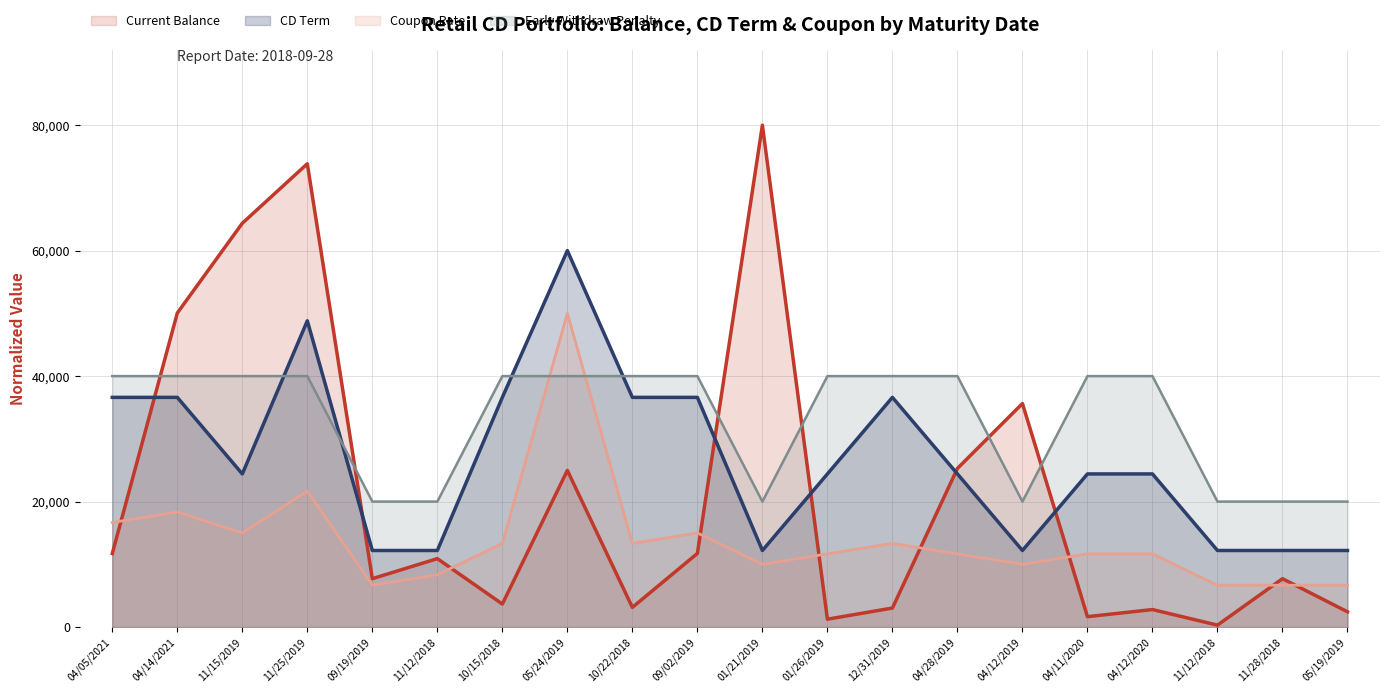

After their last crossing, which series has the higher values: Coupon Rate (BP) or Current Balance?

Coupon Rate (BP)